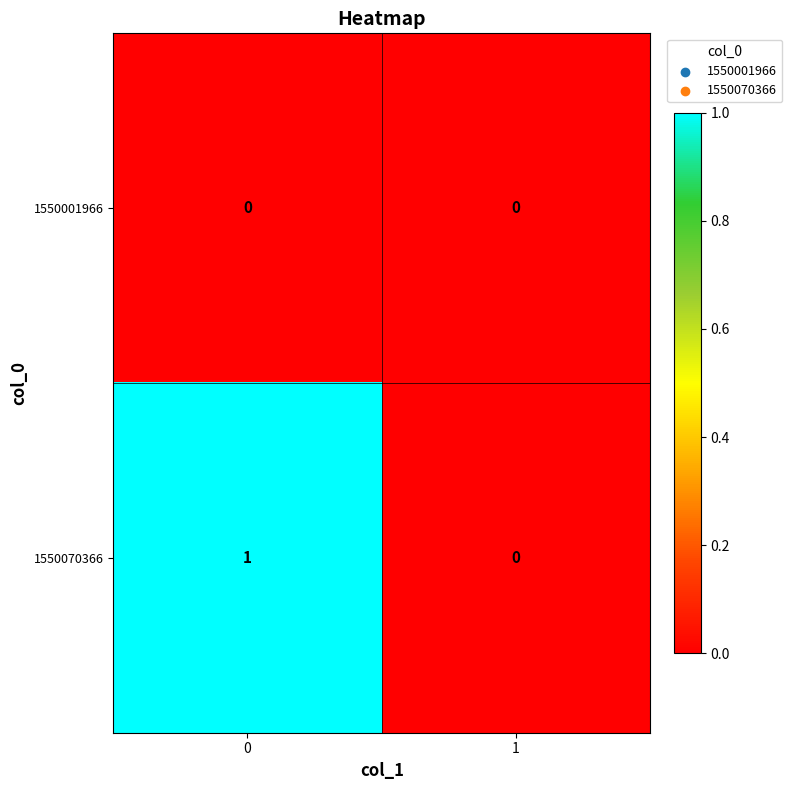

List the series in order of their overall mean, highest first.

1550070366, 1550001966